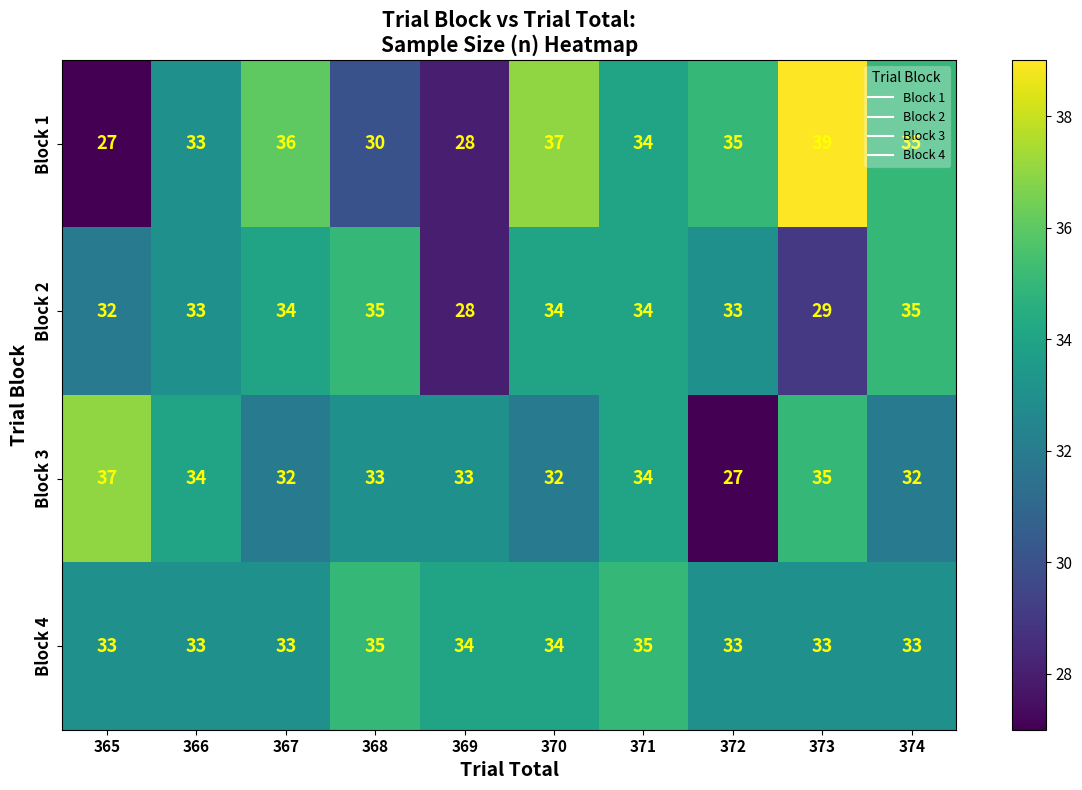

Rank the series by their average value, from lowest to highest.

Block 2, Block 3, Block 1, Block 4